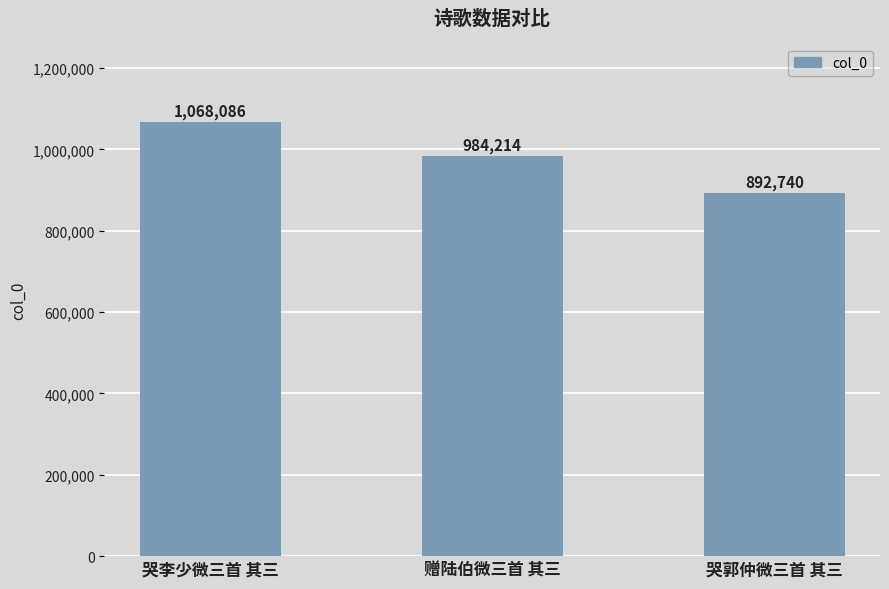

At which category does the chart reach its minimum across all series?

哭郭仲微三首 其三